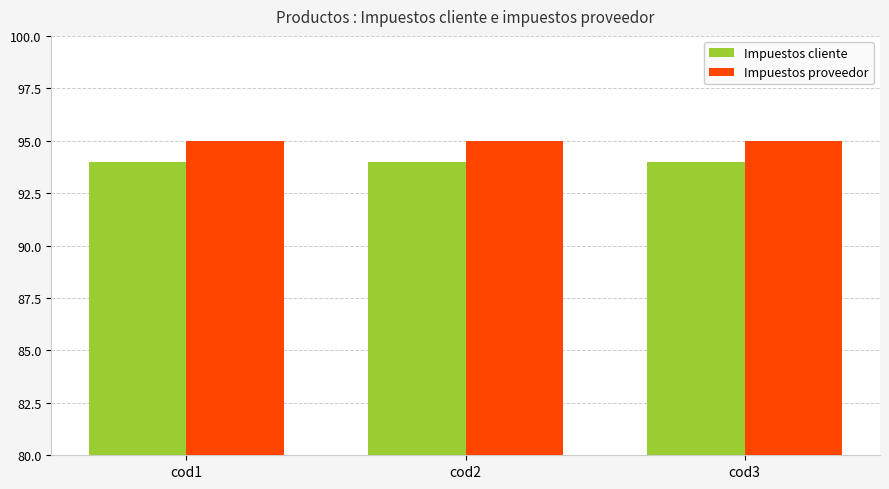

List the series in order of their overall mean, lowest first.

Impuestos cliente, Impuestos proveedor